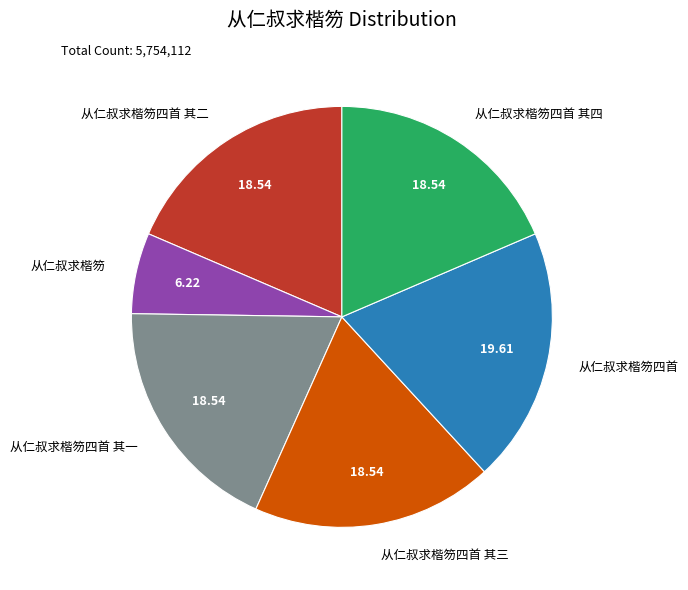

What is the smallest slice in the pie chart?

从仁叔求楷笏